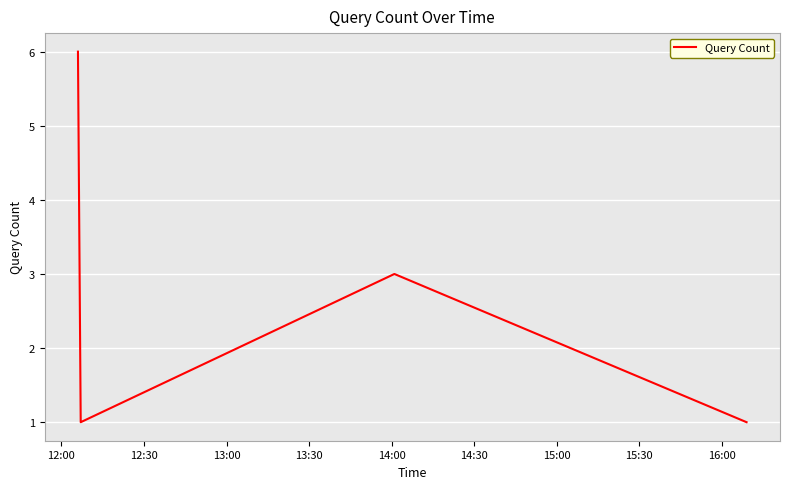

What is the difference between the maximum and minimum values?

5